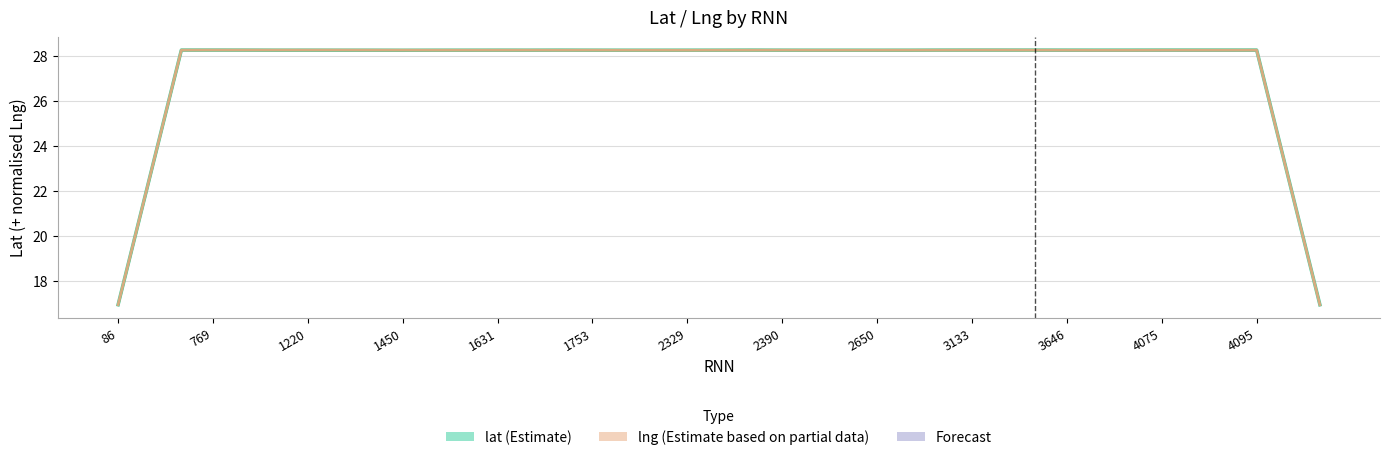

Which category has the lowest value in the lng (Estimate based on partial data) series?

38